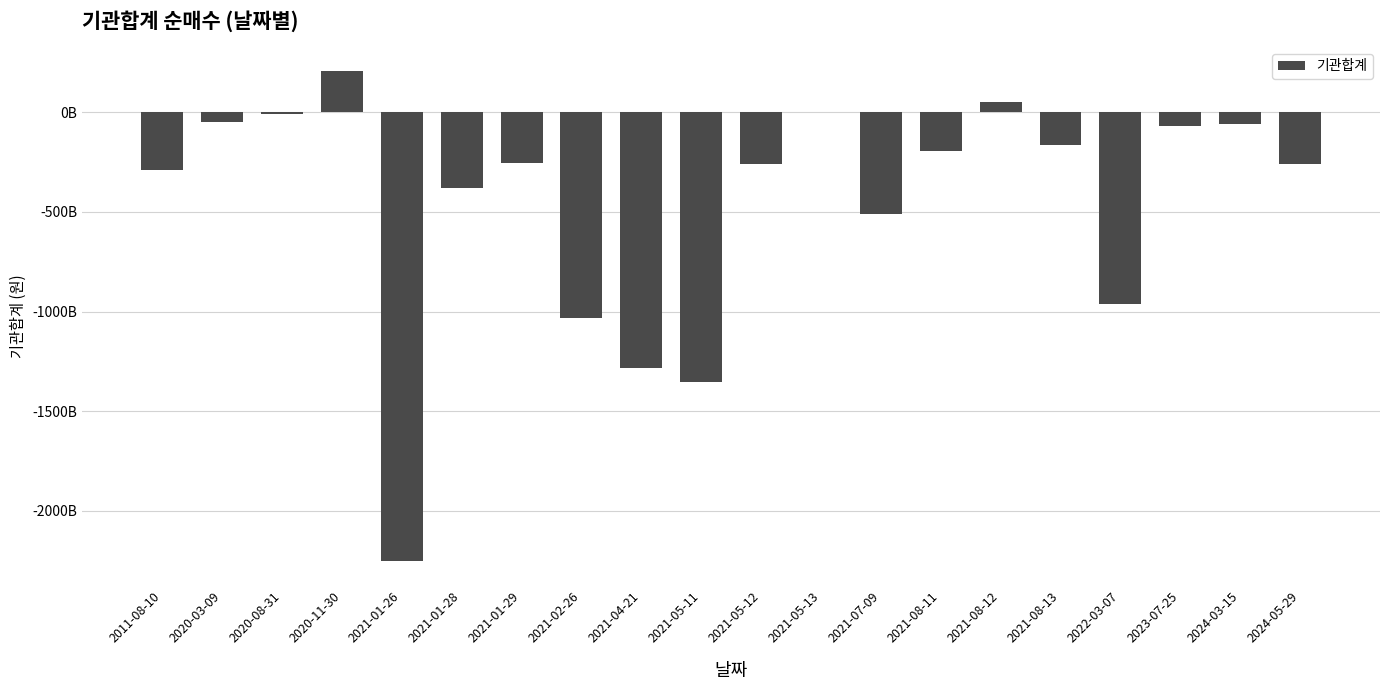

What is the minimum value shown in the chart?

-2252005935511